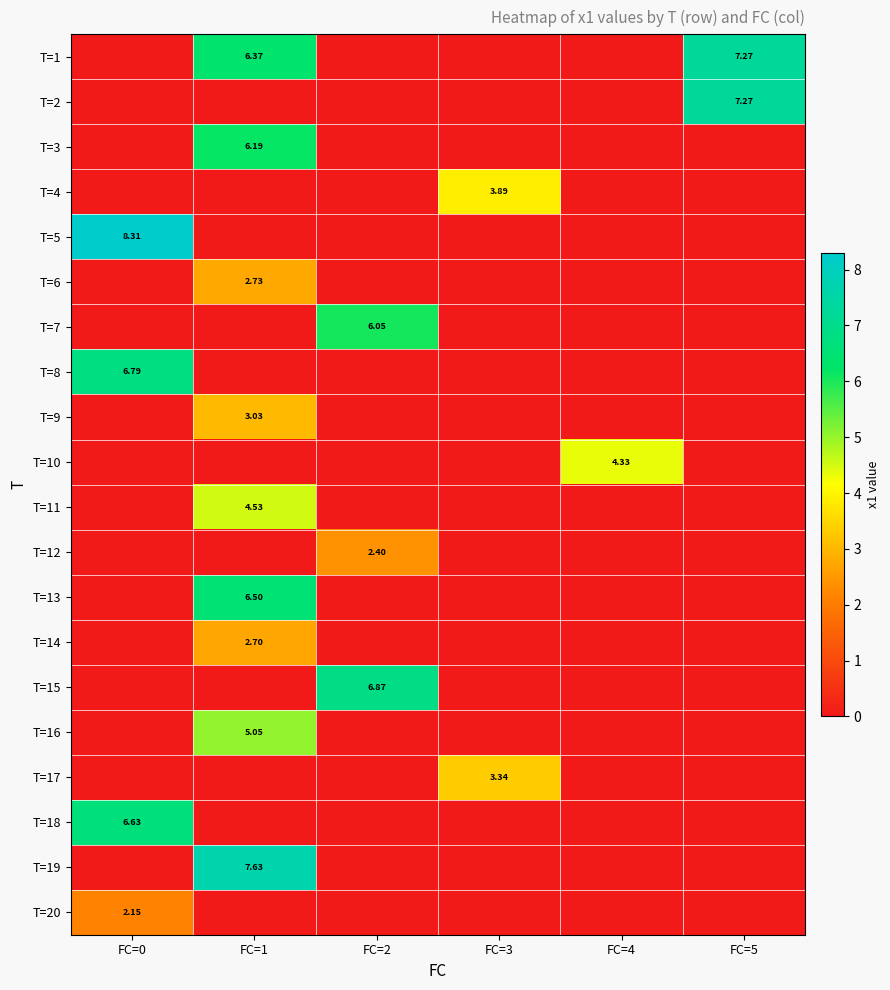

Between FC=0 and FC=5, which series saw the biggest shift?

T=5